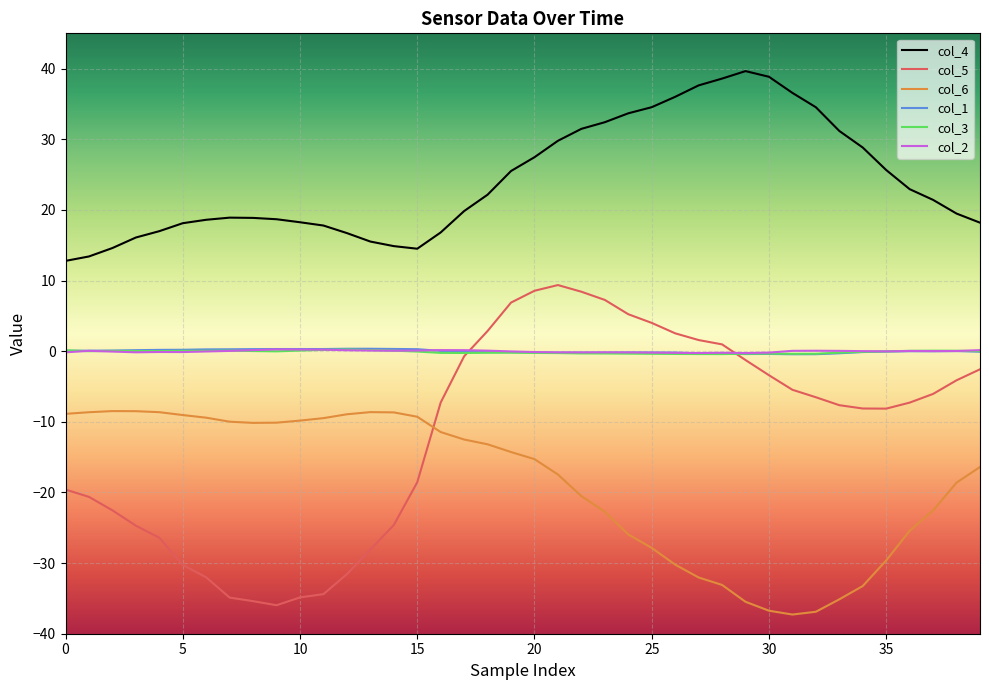

True or false: col_1 and col_4 cross at least once.

False